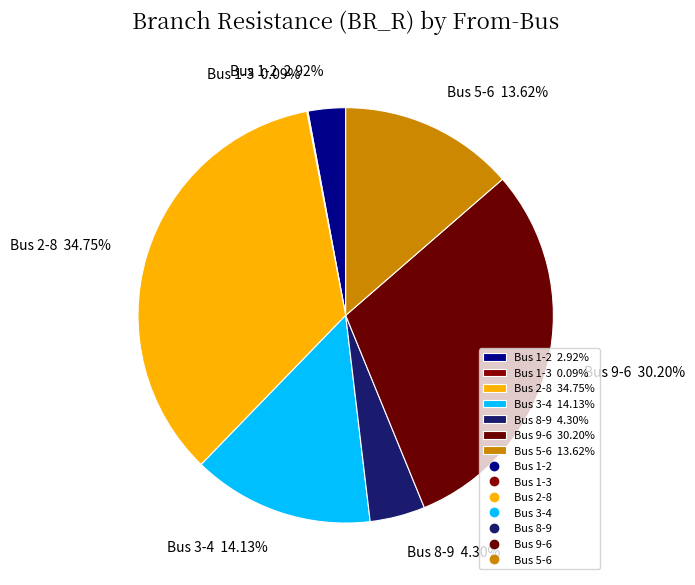

Which category has the biggest portion of the pie?

Bus 2-8 34.75%